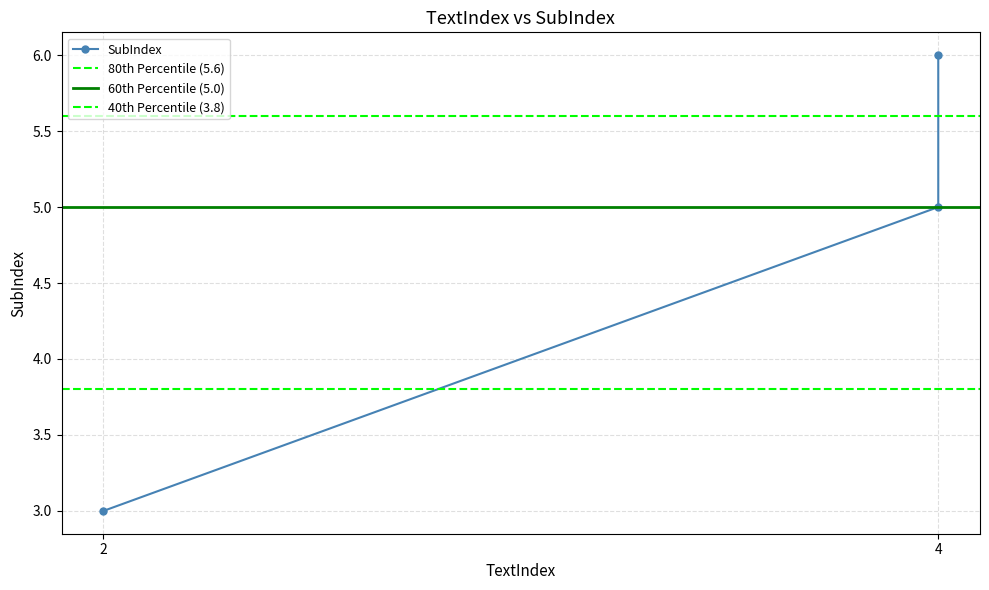

Does the chart have visible grid lines?

Yes